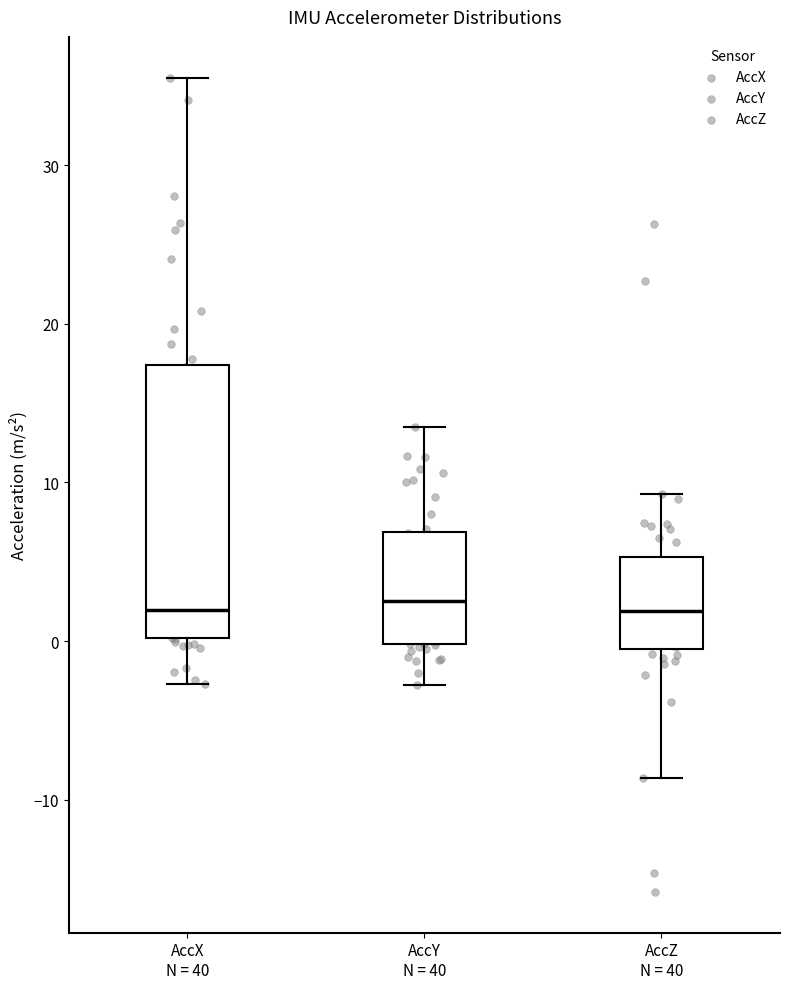

Reading left to right, transcribe this box plot: for each box, give where its median line is, the range the box spans, and where its two whiskers end, as read against the y-axis. The values are not printed on the chart, so give them approximately, as read against the axis.

AccX N = 40: median 2, box 0 to 17, whiskers -3 to 36
AccY N = 40: median 3, box 0 to 7, whiskers -3 to 13
AccZ N = 40: median 2, box 0 to 5, whiskers -9 to 9